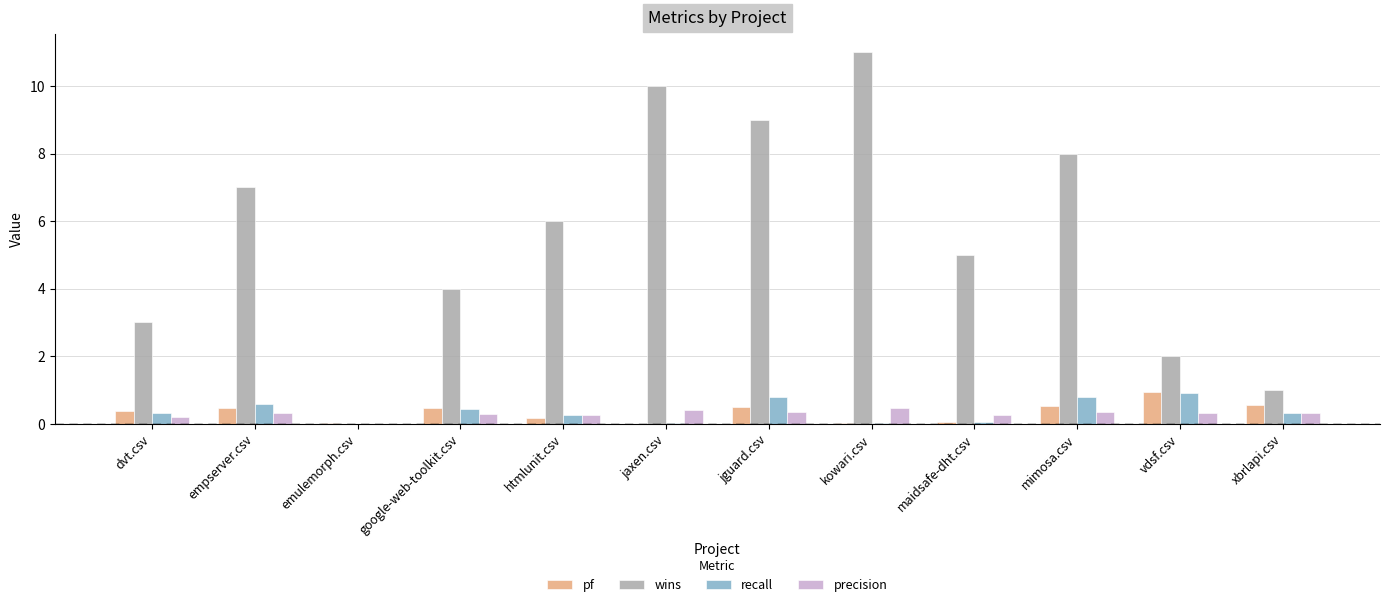

How many distinct data groups are displayed?

4